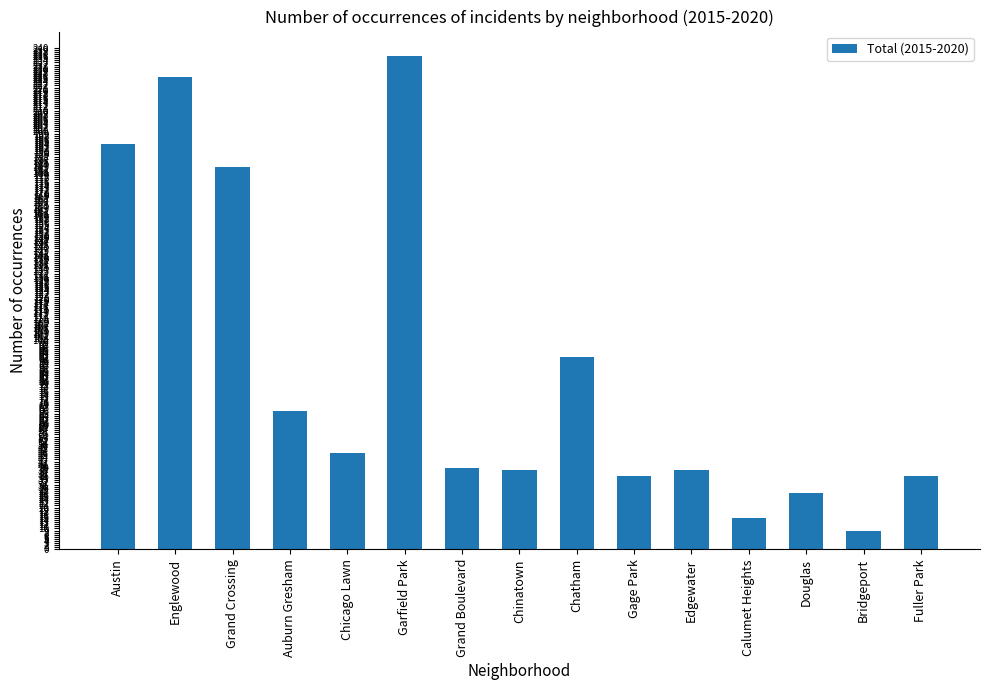

What is the sum of all values?

1279